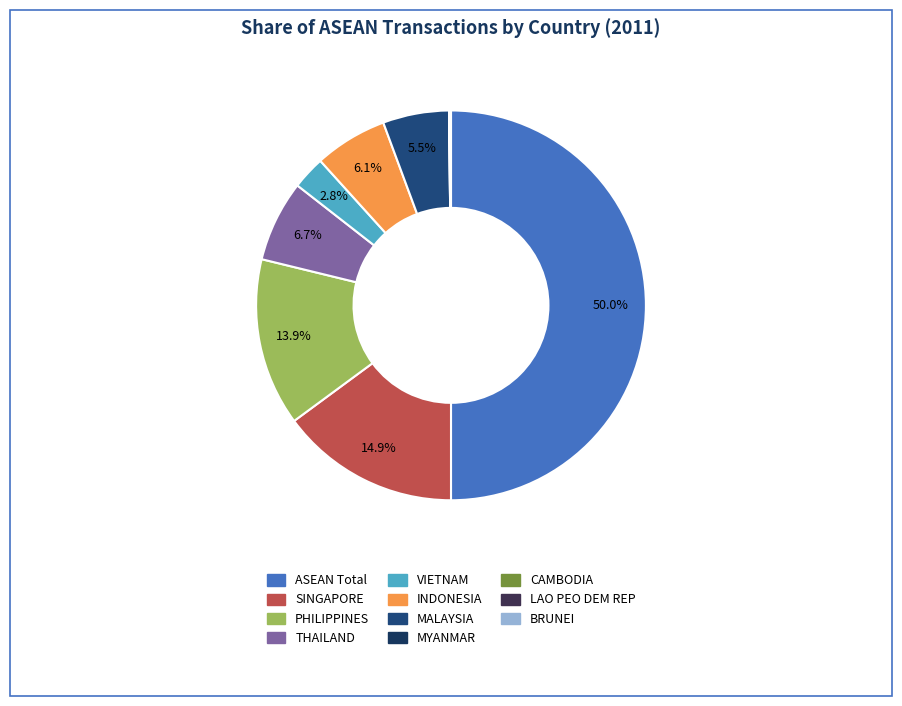

Is it true that MALAYSIA is 16% of the pie?

False